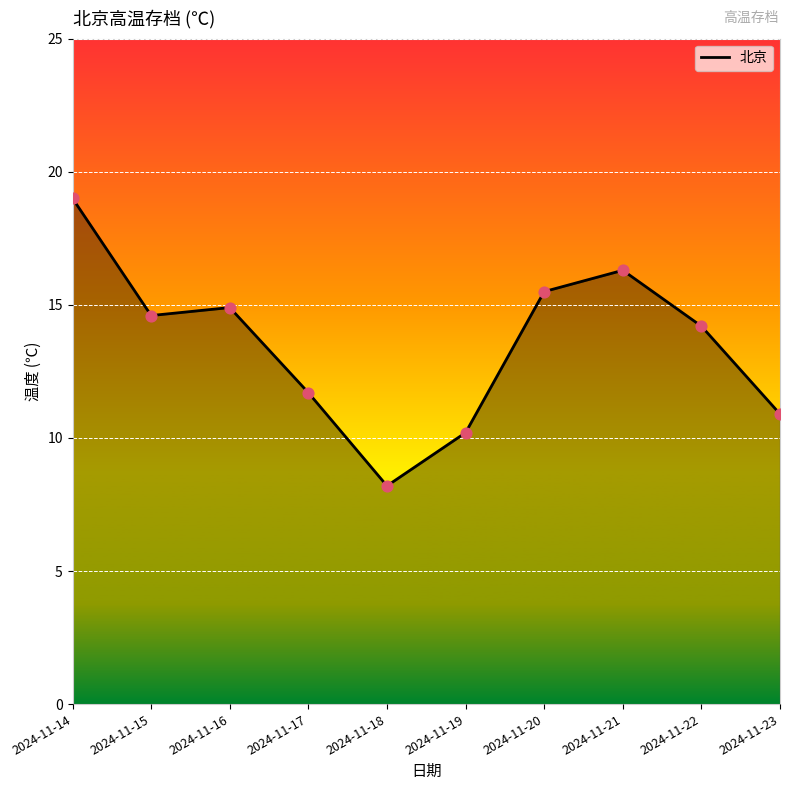

What is the ratio of the value at 2024-11-14 to the value at 2024-11-22?

1.3